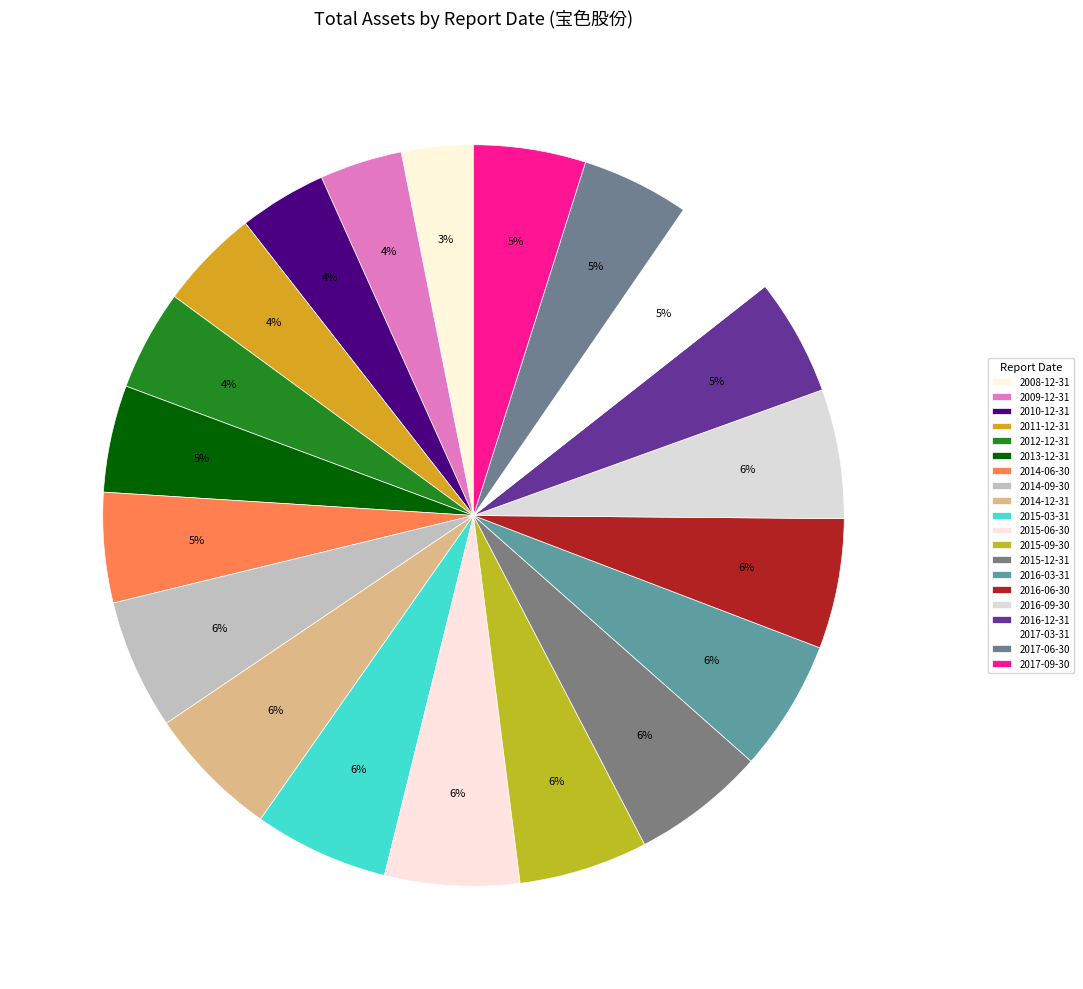

Does 2009-12-31 represent more than half of the total?

No